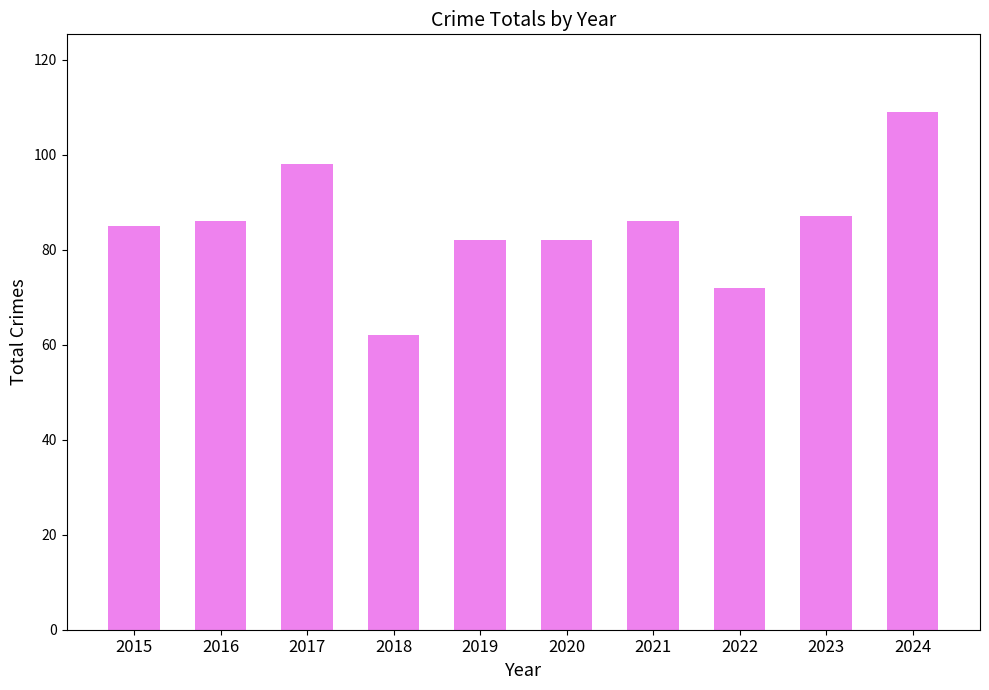

True or false: the data shows 85 at 2015.

True